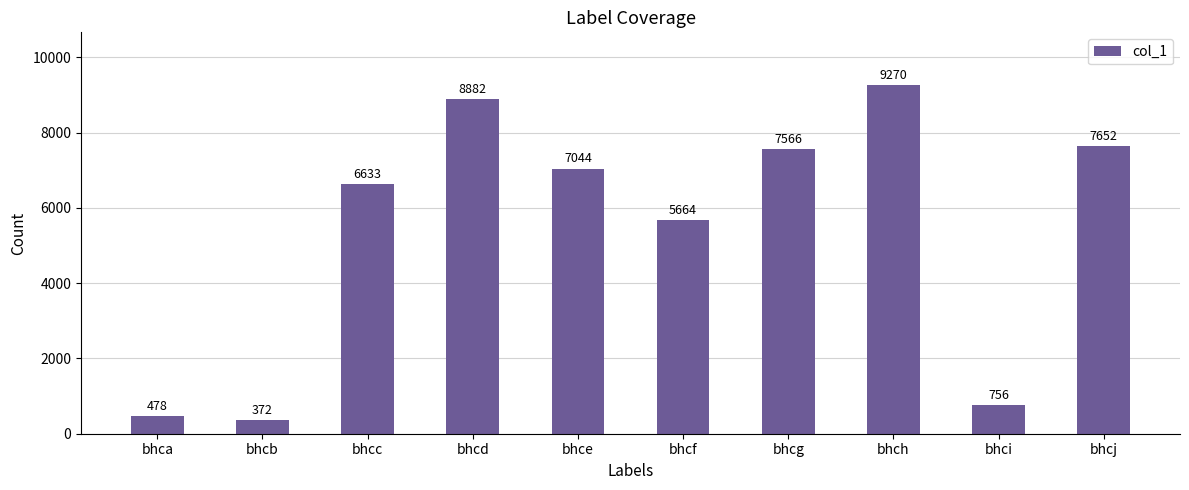

What is the smallest value displayed?

372